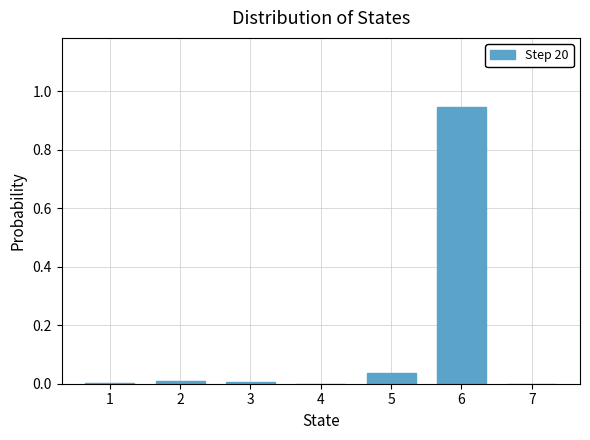

Which category has the highest value across all series?

6